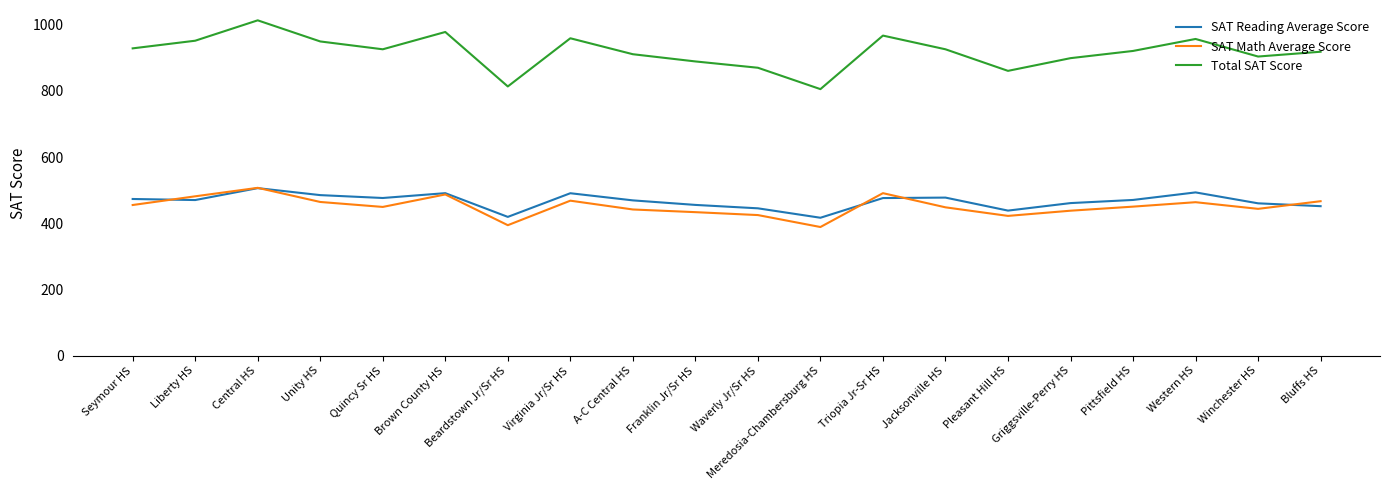

At which category is the sum across all series the highest?

Central HS